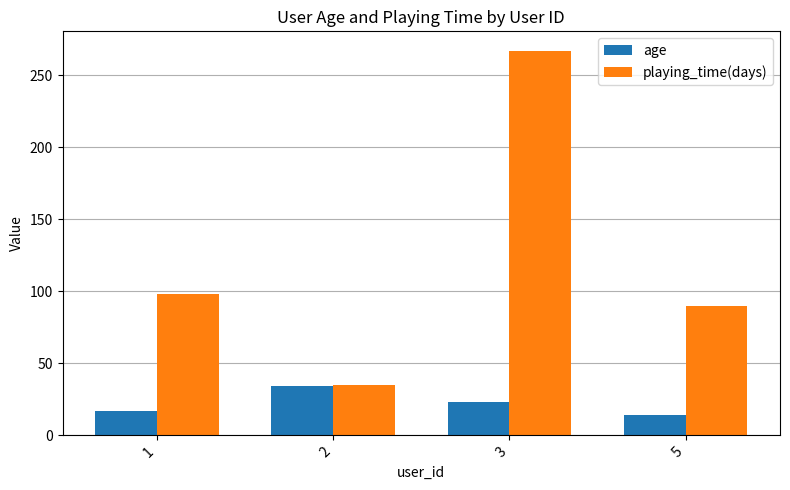

What are all the series names shown in the legend?

age, playing_time(days)